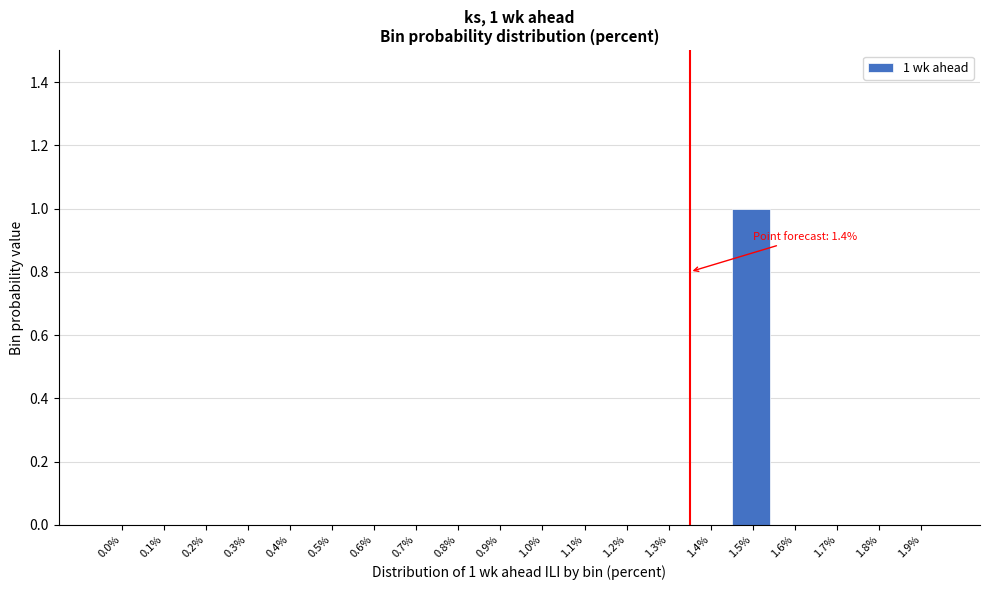

Reading right to left, transcribe all the data shown in this chart.

1.9%=0	1.8%=0	1.7%=0	1.6%=0	1.5%=1	1.4%=0	1.3%=0	1.2%=0	1.1%=0	1.0%=0	0.9%=0	0.8%=0	0.7%=0	0.6%=0	0.5%=0	0.4%=0	0.3%=0	0.2%=0	0.1%=0	0.0%=0